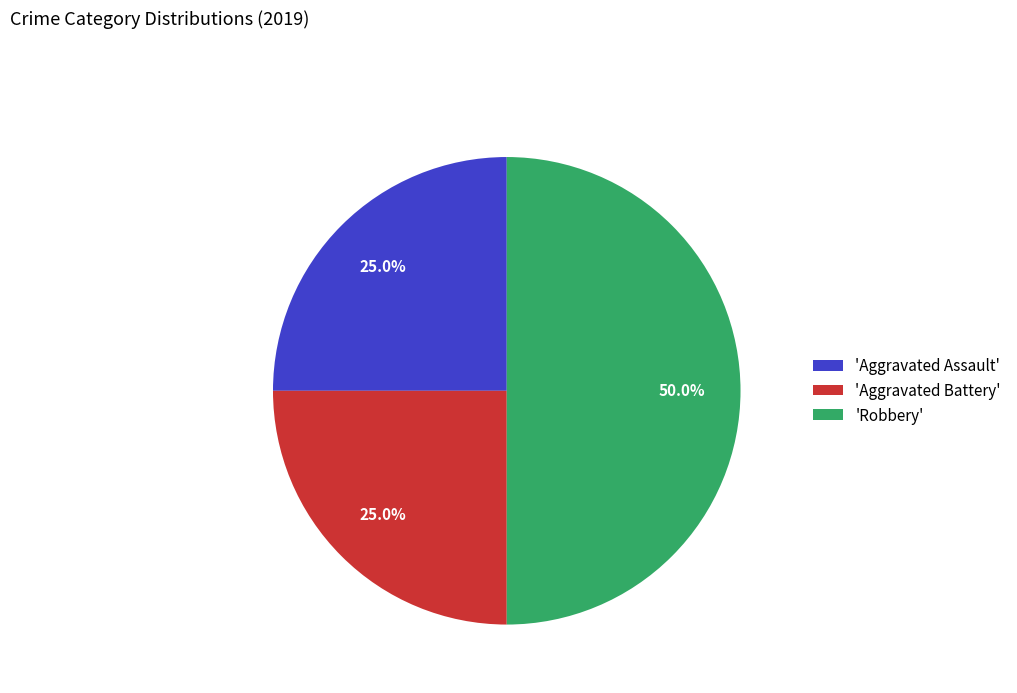

To the nearest percent, what is the difference between the largest and smallest slice percentages?

25%